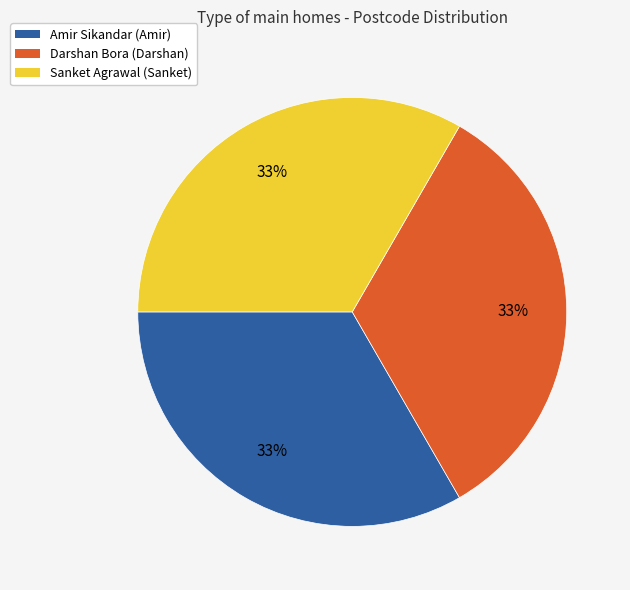

To the nearest percent, what is the combined percentage of Sanket and Amir?

67%